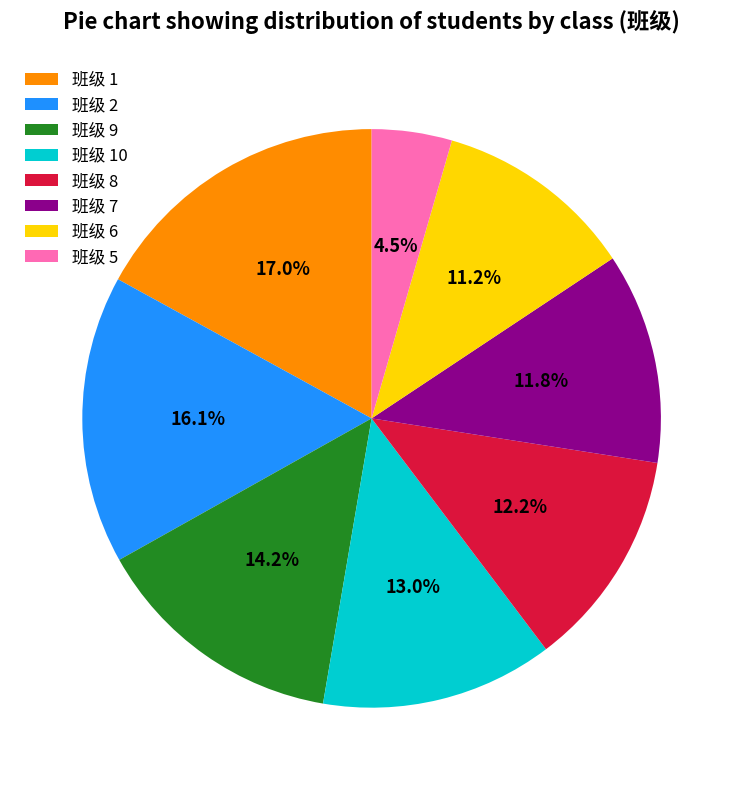

To the nearest percent, what is the average slice percentage?

12%